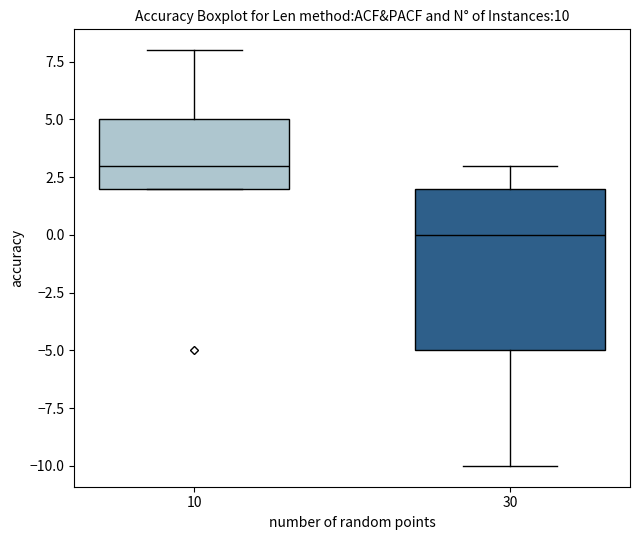

Reading left to right, read every box against the y-axis: the position of its median line, the range the box covers, and the ends of its whiskers. The values are not printed on the chart, so give them approximately, as read against the axis.

10: median 3, box 2 to 5, whiskers 2 to 8
30: median 0, box -5 to 2, whiskers -10 to 3